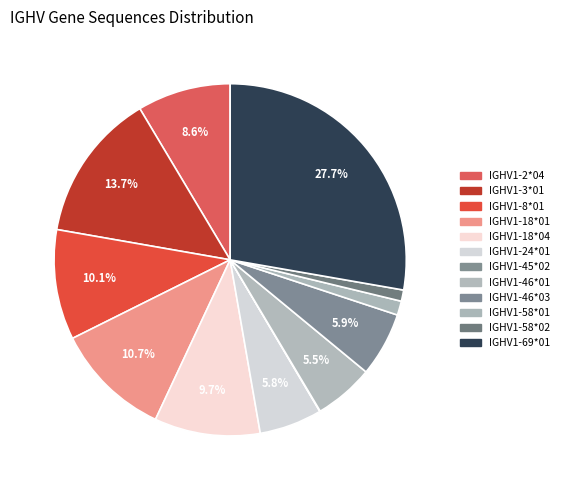

Between IGHV1-18*01 and IGHV1-8*01, which is larger?

IGHV1-18*01